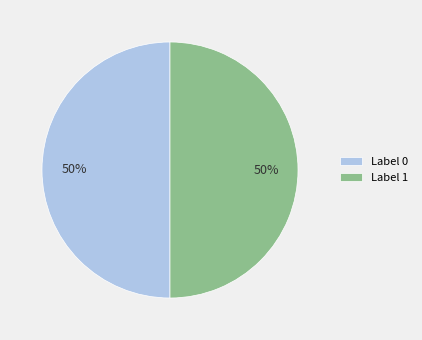

Count the number of slices in the pie.

2